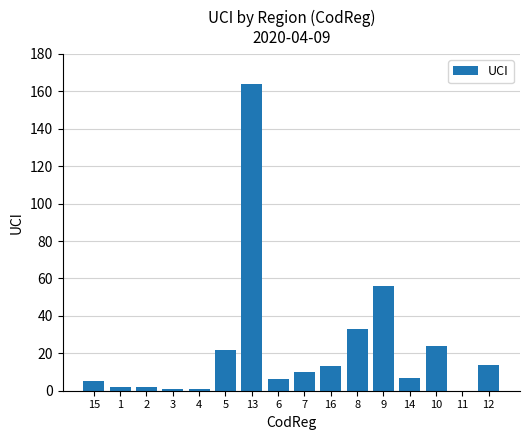

What is the maximum value shown in the chart?

164